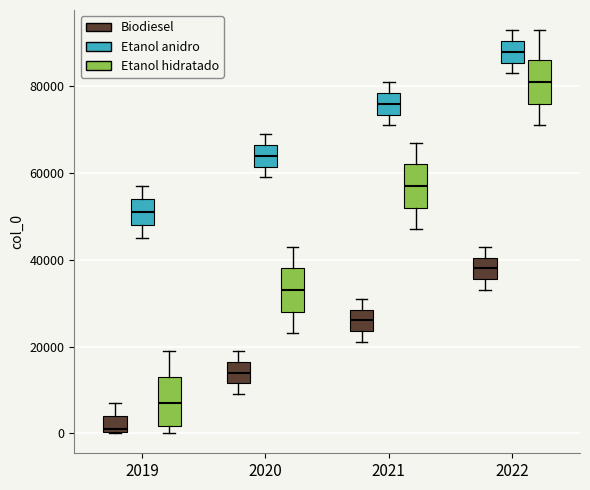

Reading left to right, transcribe this box plot: for each box, give where its median line is, the range the box spans, and where its two whiskers end, as read against the y-axis. The values are not printed on the chart, so give them approximately, as read against the axis.

2019 (Biodiesel): median 2000, box 0 to 4000, whiskers 0 to 8000
2019 (Etanol anidro): median 52000, box 48000 to 54000, whiskers 46000 to 58000
2019 (Etanol hidratado): median 8000, box 2000 to 14000, whiskers 0 to 20000
2020 (Biodiesel): median 14000, box 12000 to 16000, whiskers 10000 to 20000
2020 (Etanol anidro): median 64000, box 62000 to 66000, whiskers 60000 to 70000
2020 (Etanol hidratado): median 34000, box 28000 to 38000, whiskers 24000 to 44000
2021 (Biodiesel): median 26000, box 24000 to 28000, whiskers 22000 to 32000
2021 (Etanol anidro): median 76000, box 74000 to 78000, whiskers 72000 to 82000
2021 (Etanol hidratado): median 58000, box 52000 to 62000, whiskers 48000 to 68000
2022 (Biodiesel): median 38000, box 36000 to 40000, whiskers 34000 to 44000
2022 (Etanol anidro): median 88000, box 86000 to 90000, whiskers 84000 to 94000
2022 (Etanol hidratado): median 82000, box 76000 to 86000, whiskers 72000 to 94000